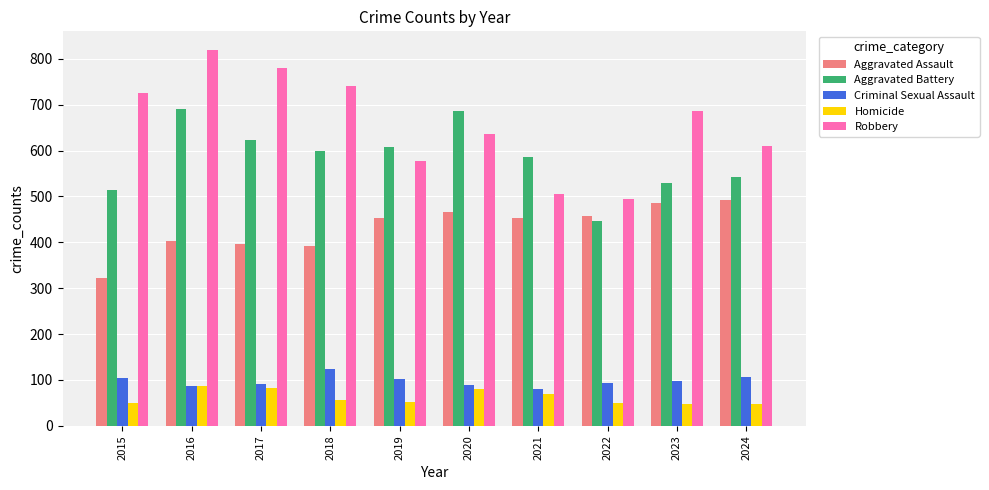

What is the minimum value shown in the chart?

48